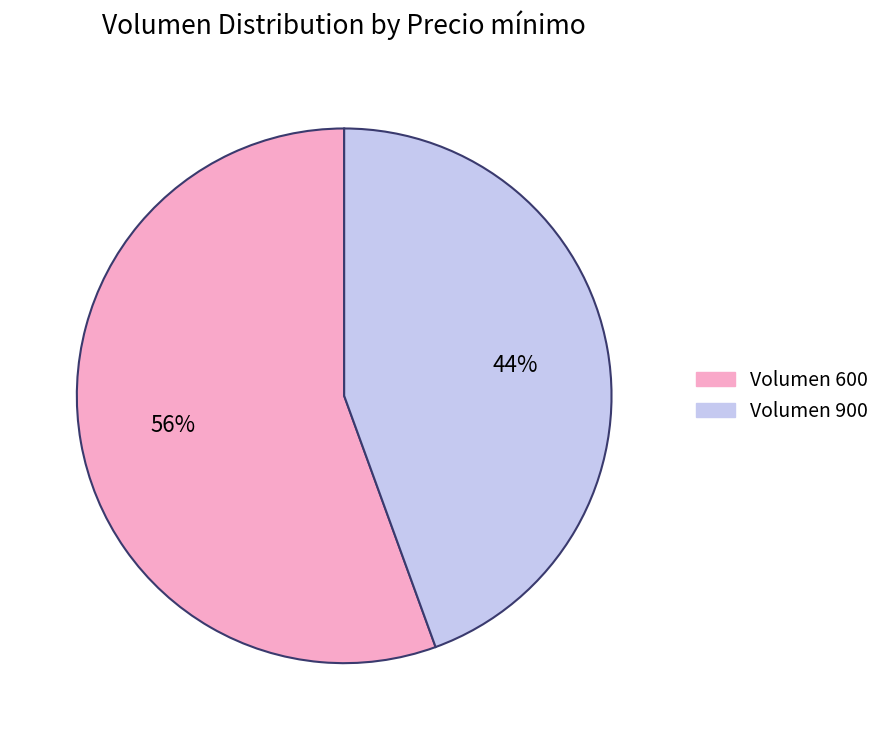

Does any single category account for the majority?

Yes